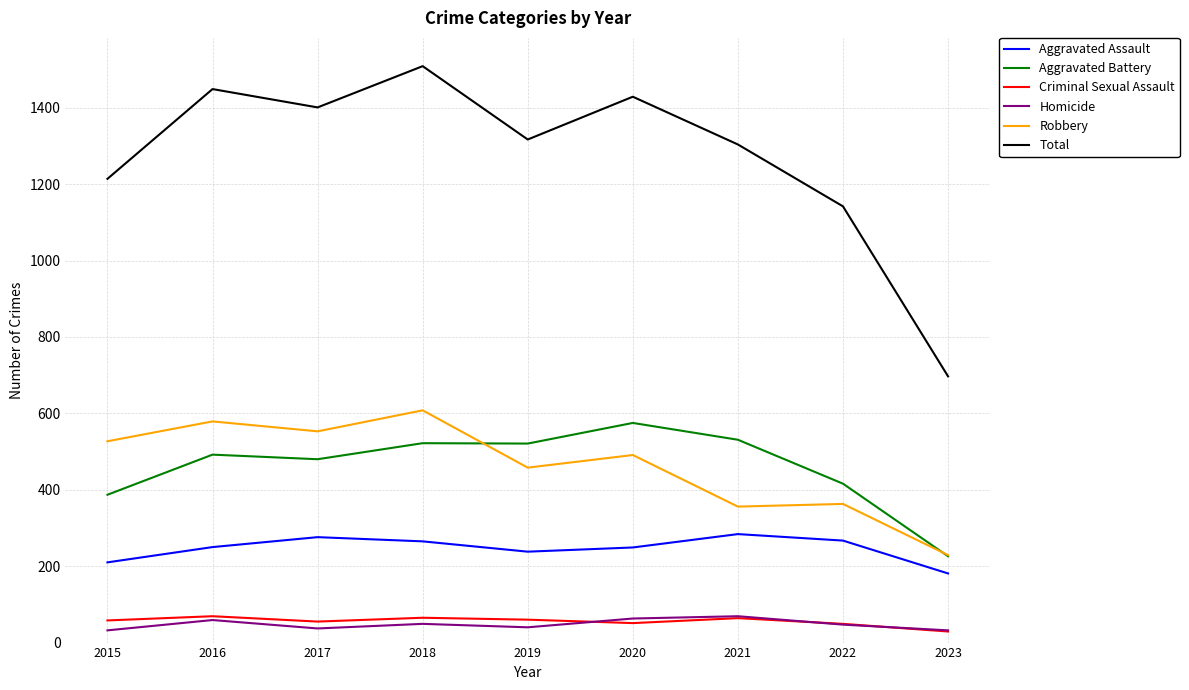

What is the difference between the maximum and minimum values in the Homicide series?

37